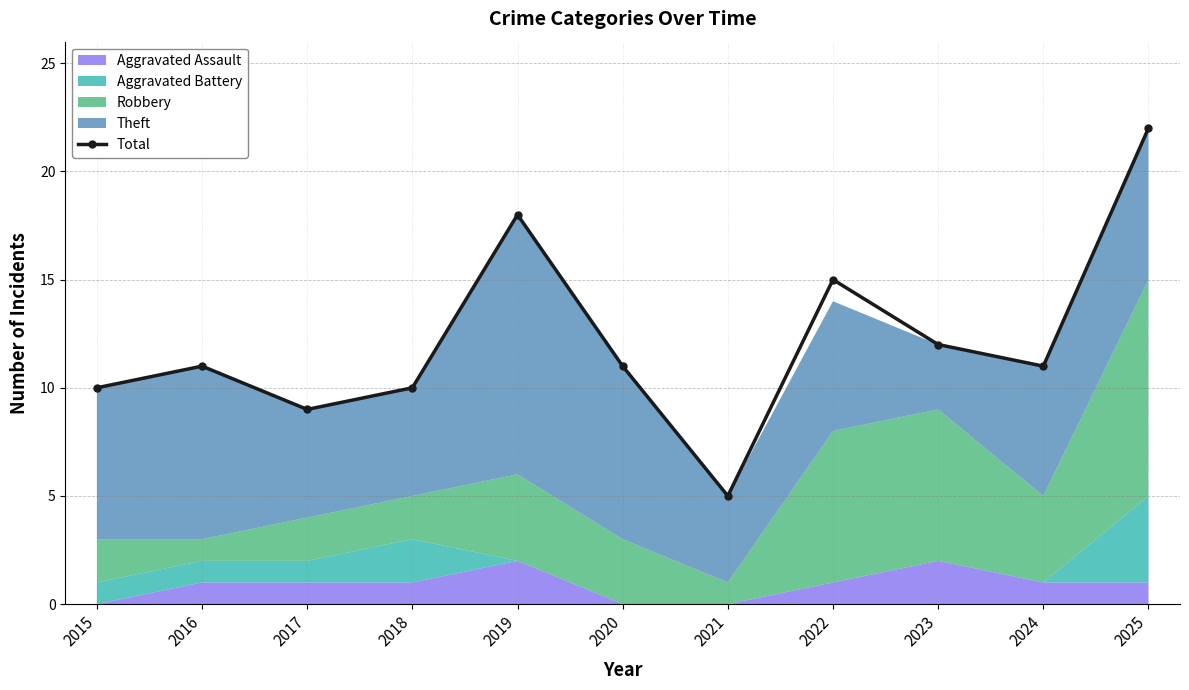

Reading left to right, list all the values displayed in this chart.

10	11	9	10	18	11	5	15	12	11	22